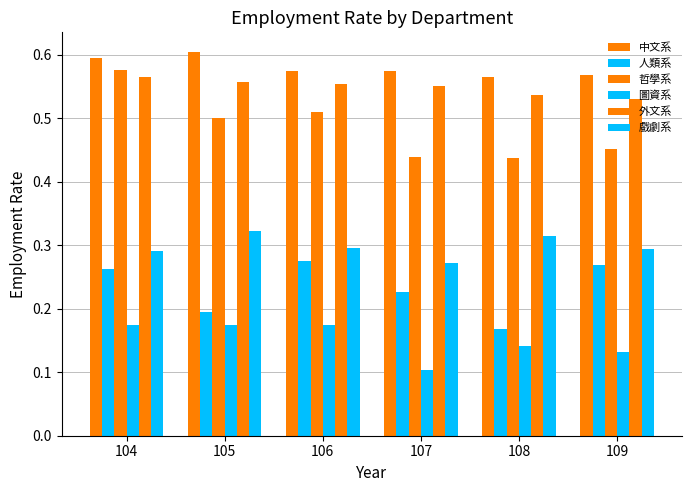

Are the bars grouped side by side (vs. stacked)?

Yes